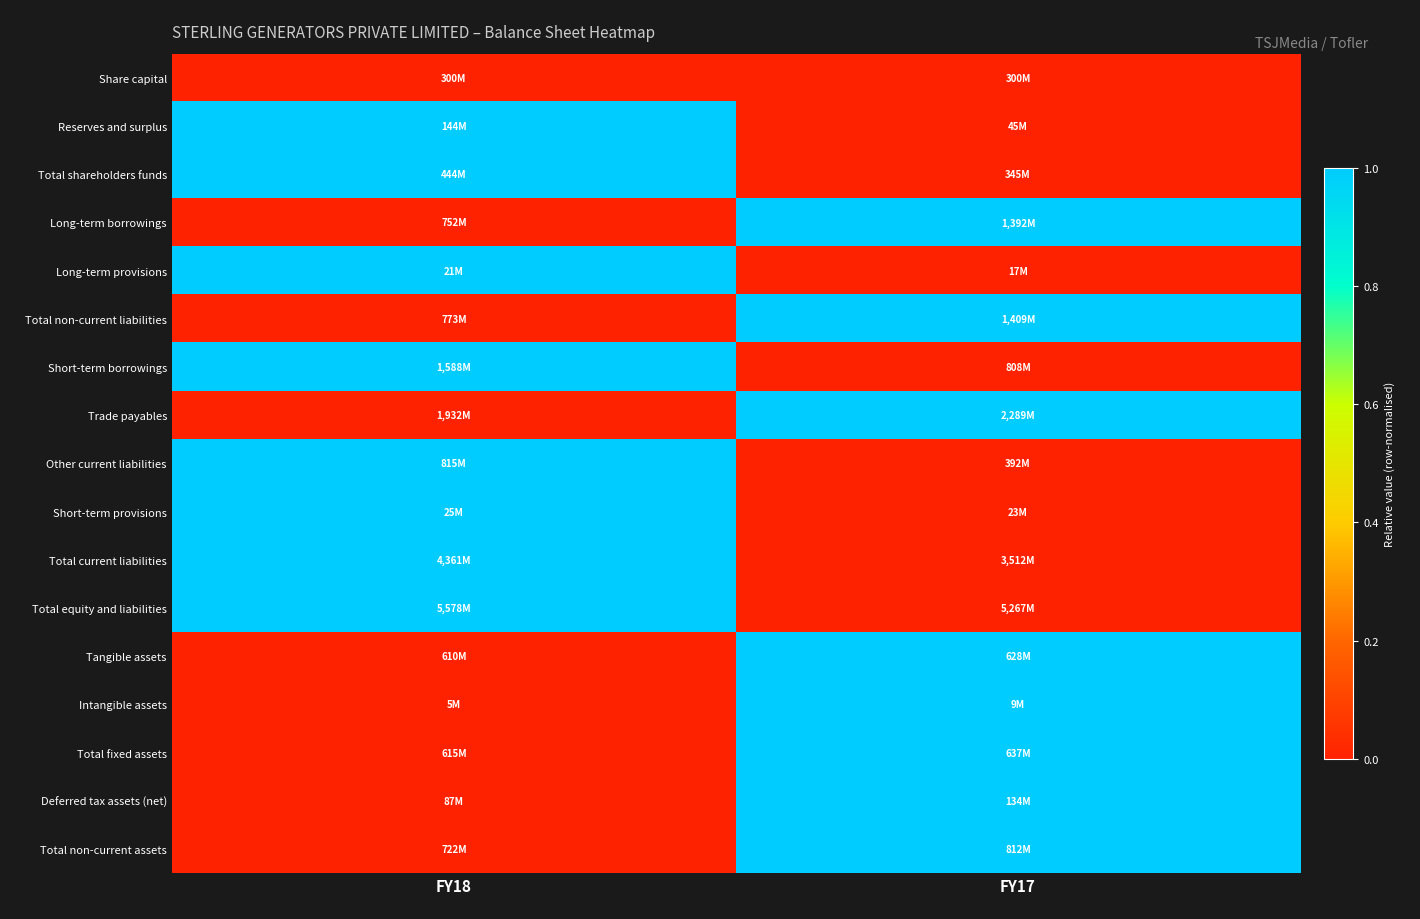

Reading left to right, list all the values displayed in this chart.

Share capital: FY18=0	FY17=0
Reserves and surplus: FY18=1	FY17=0
Total shareholders funds: FY18=1	FY17=0
Long-term borrowings: FY18=0	FY17=1
Long-term provisions: FY18=1	FY17=0
Total non-current liabilities: FY18=0	FY17=1
Short-term borrowings: FY18=1	FY17=0
Trade payables: FY18=0	FY17=1
Other current liabilities: FY18=1	FY17=0
Short-term provisions: FY18=1	FY17=0
Total current liabilities: FY18=1	FY17=0
Total equity and liabilities: FY18=1	FY17=0
Tangible assets: FY18=0	FY17=1
Intangible assets: FY18=0	FY17=1
Total fixed assets: FY18=0	FY17=1
Deferred tax assets (net): FY18=0	FY17=1
Total non-current assets: FY18=0	FY17=1